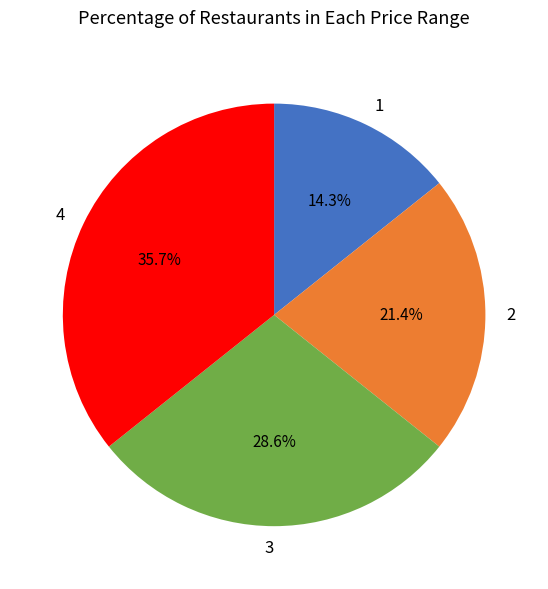

To the nearest percent, what percentage of the pie is 1?

14%